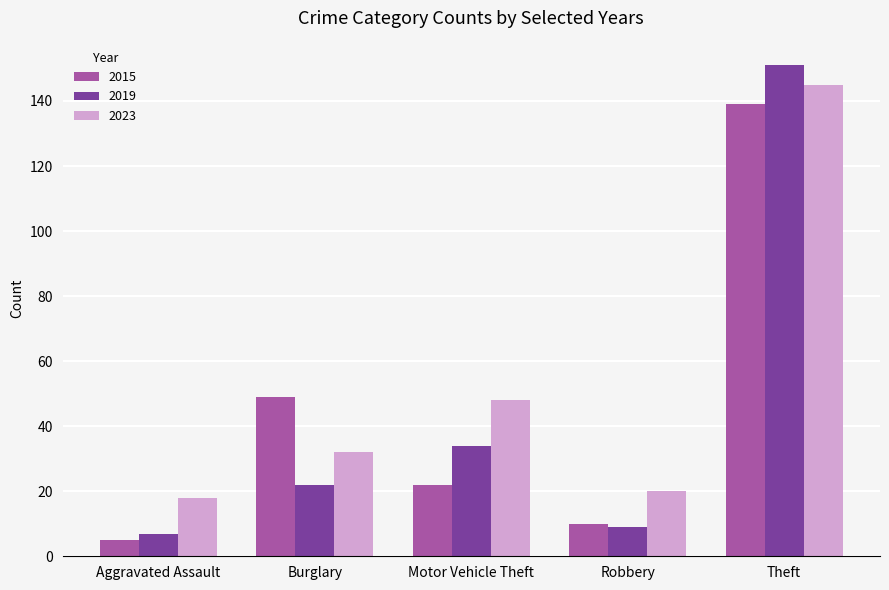

True or false: 2015 has a value of 10 at Robbery.

True